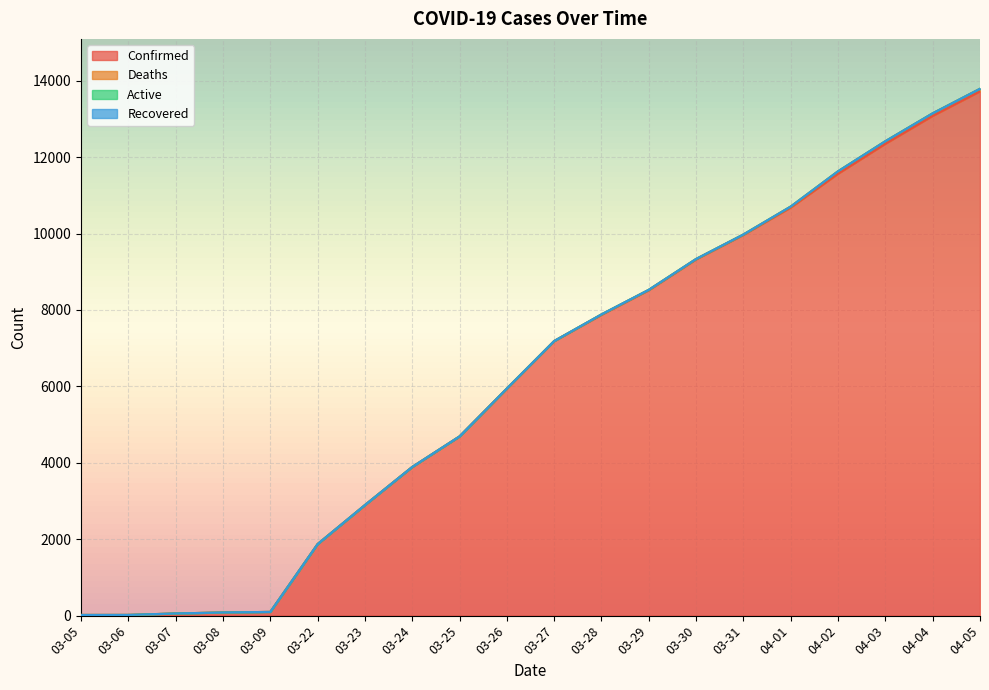

Reading right to left, what are all the values shown in this chart?

Confirmed: 13723	13081	12351	11567	10683	9967	9326	8519	7875	7187	5944	4691	3891	2894	1873	98	83	57	19	18
Deaths: 67	67	67	64	25	10	10	10	10	1	1	1	1	0	0	0	0	0	0	0
Active: 0	0	0	0	0	0	0	0	0	0	0	0	0	0	0	0	0	0	0	0
Recovered: 0	0	0	0	0	0	0	0	0	0	0	0	0	0	0	0	0	0	0	0